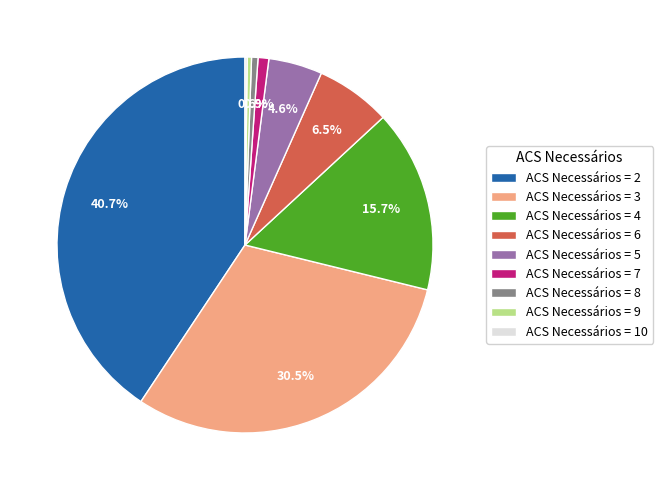

Combined, what portion of the pie is ACS Necessários = 3 and ACS Necessários = 4?

46.2%